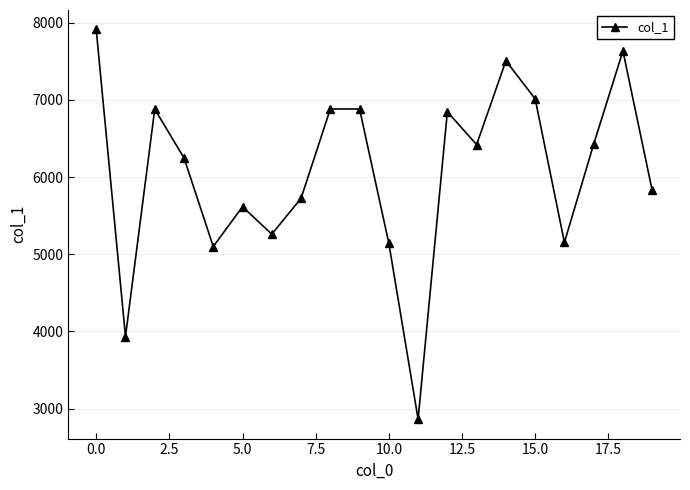

What is the greatest value displayed?

7914